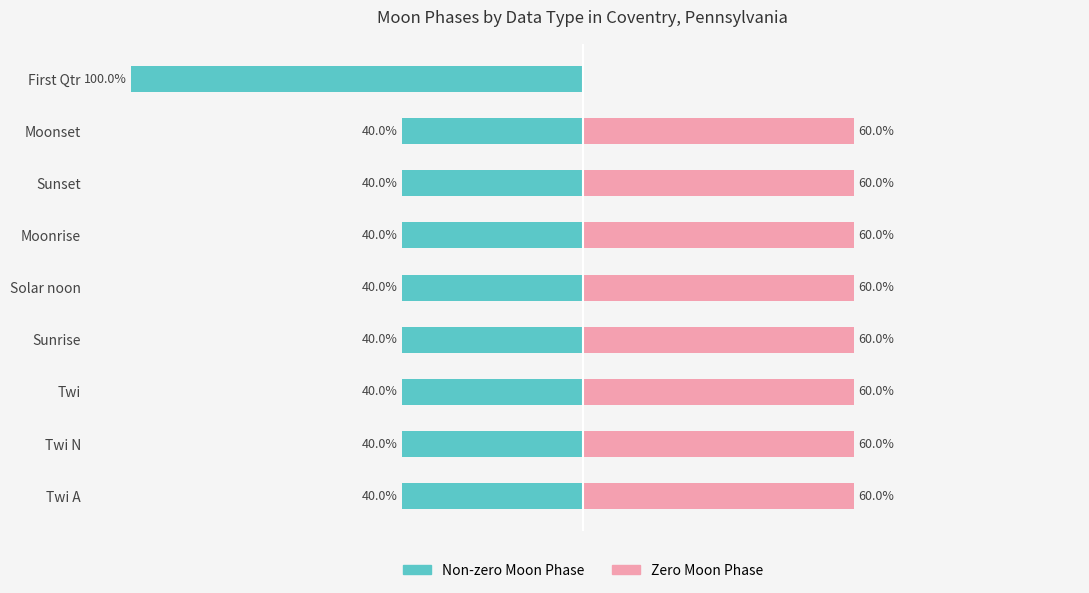

How many data points in Zero Moon Phase are less than 60?

1